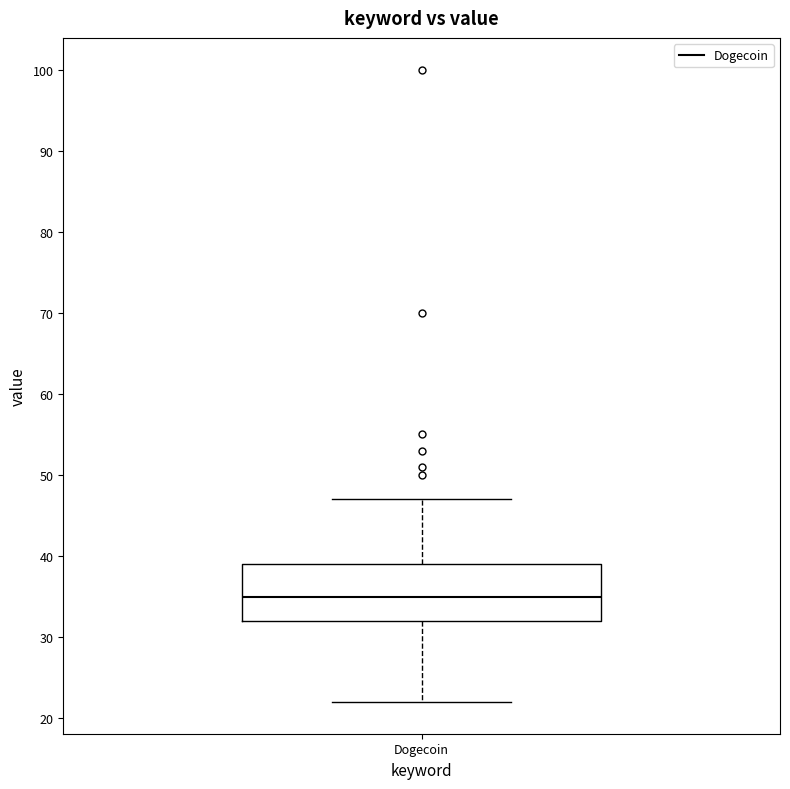

Transcribe this box plot: give where the median line is, the range the box spans, and where the two whiskers end, as read against the y-axis. The values are not printed on the chart, so give them approximately, as read against the axis.

median 35, box 32 to 39, whiskers 22 to 47